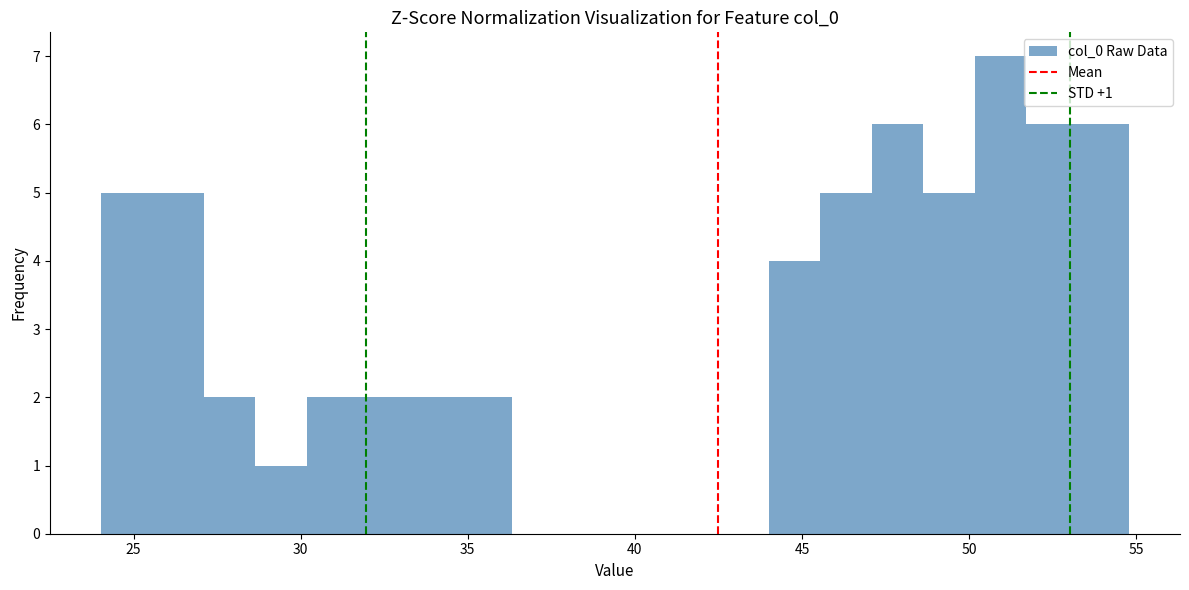

Read against the x-axis, roughly where is the centre of the tallest bar?

51.0